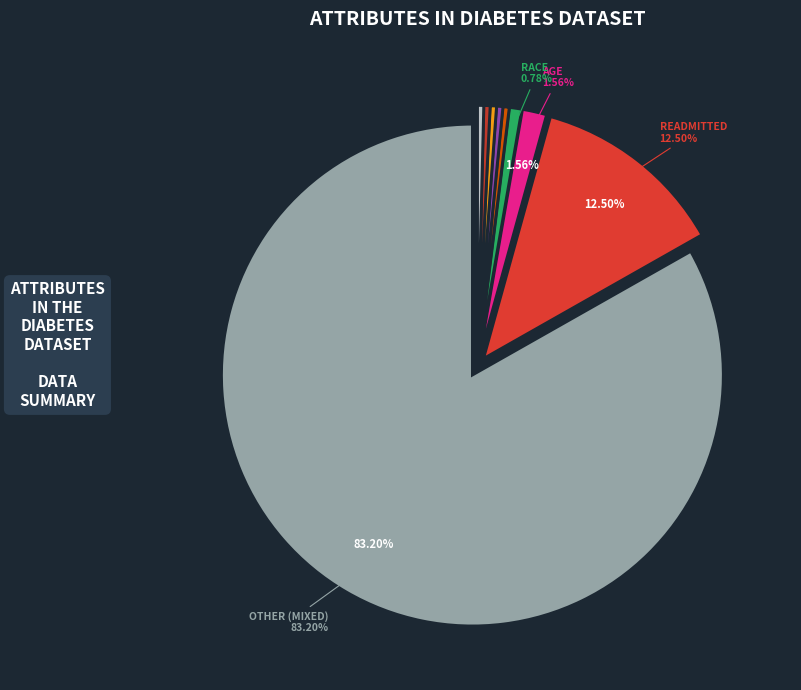

Does any single category account for the majority?

Yes